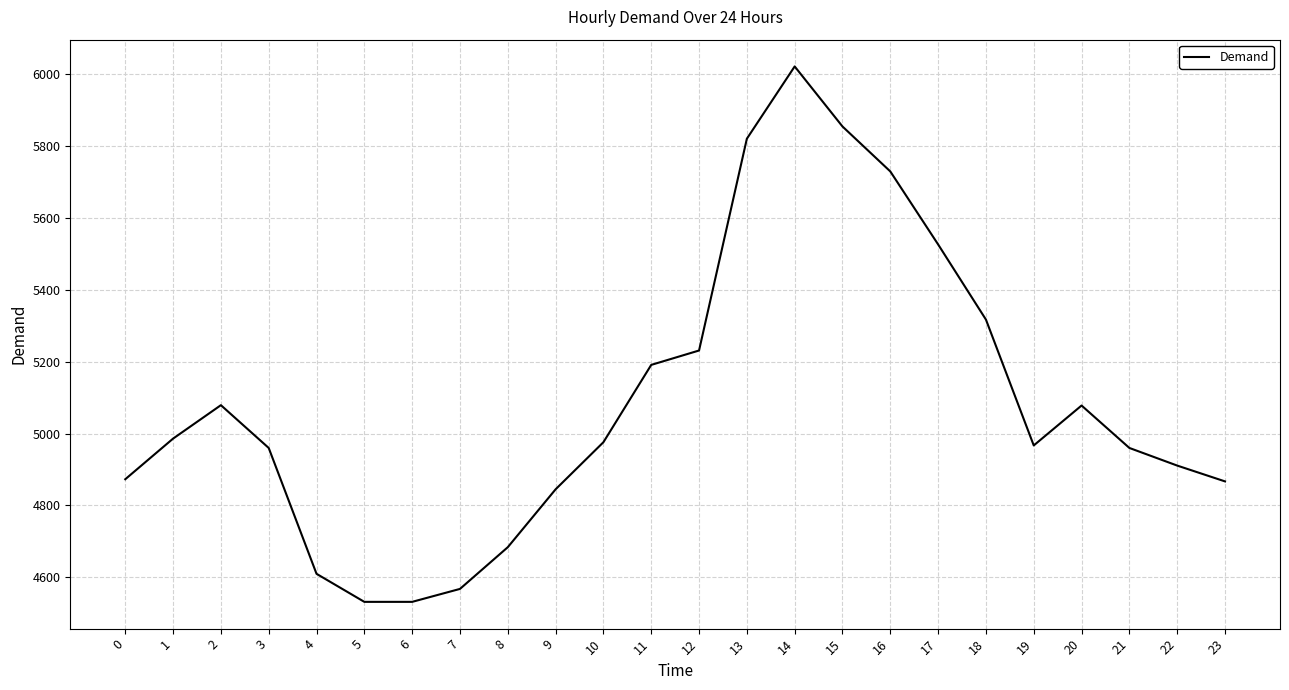

How many series are shown in this chart?

1